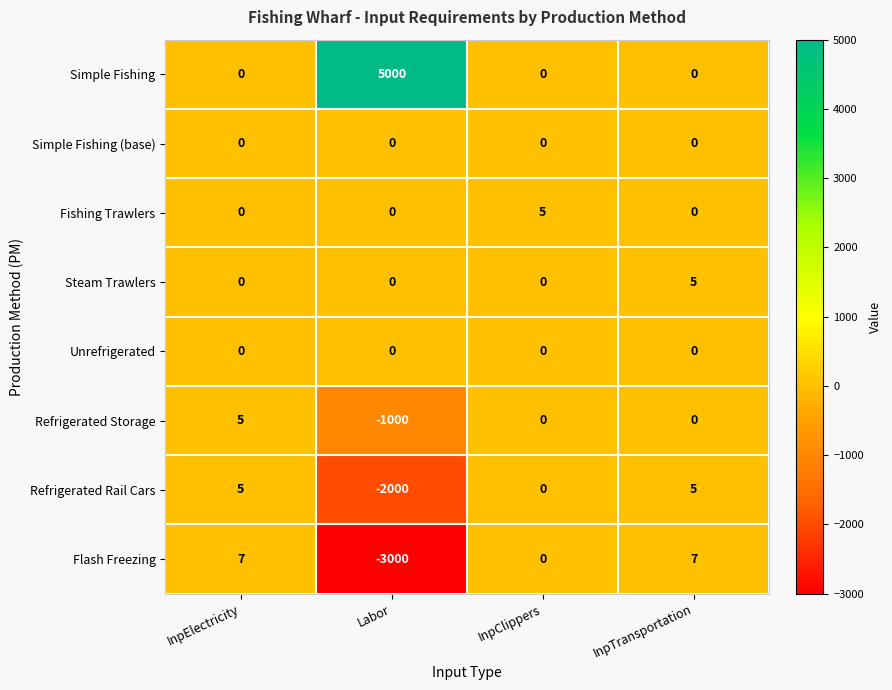

What is the total value across all series at InpElectricity?

17